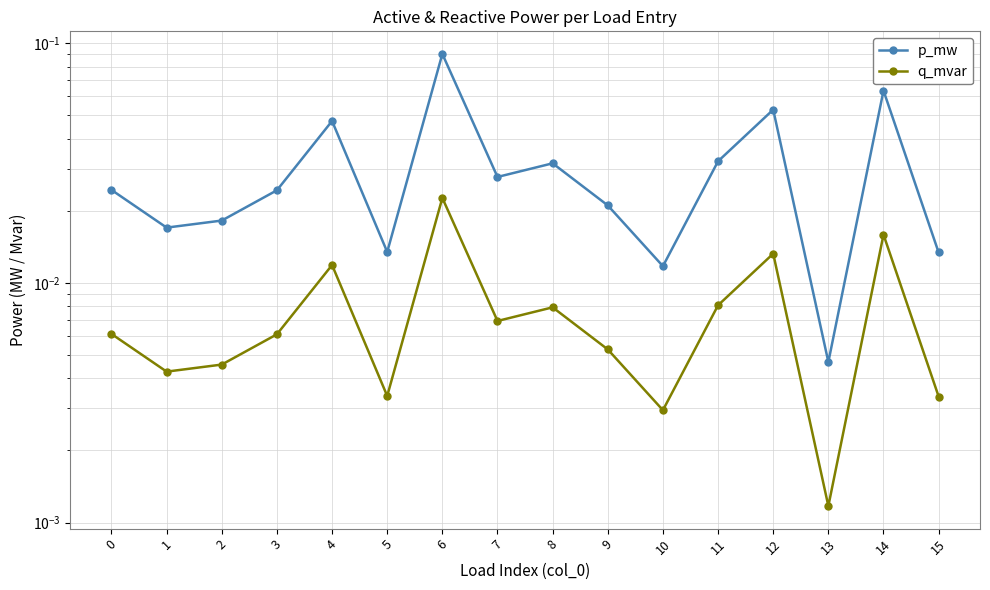

Is this an area chart (filled region under the line)?

No